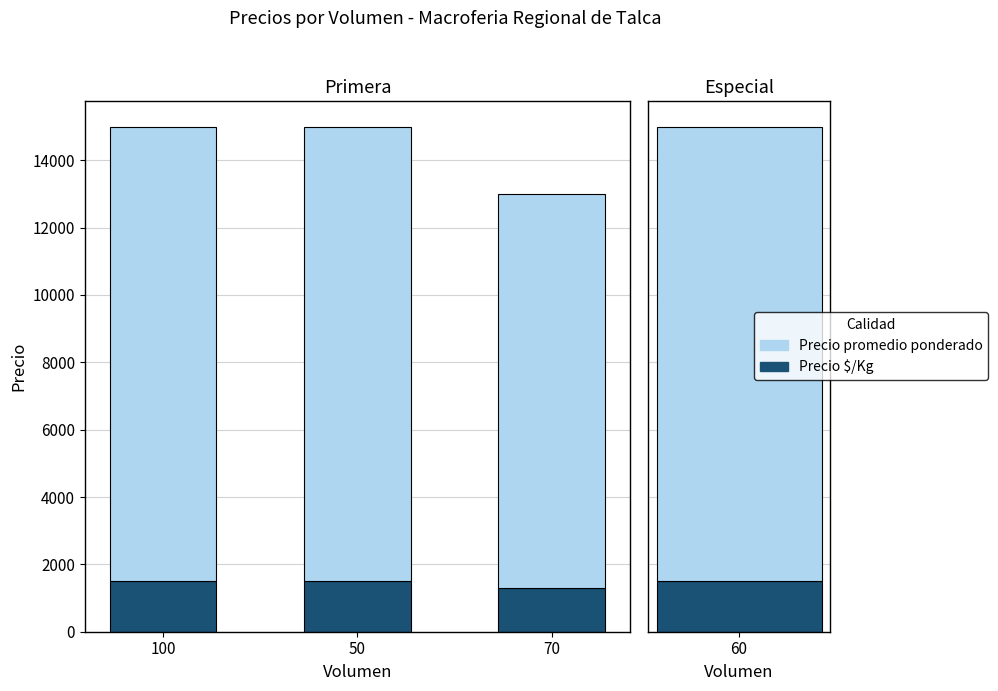

What is the total value across all series at 50?

15000